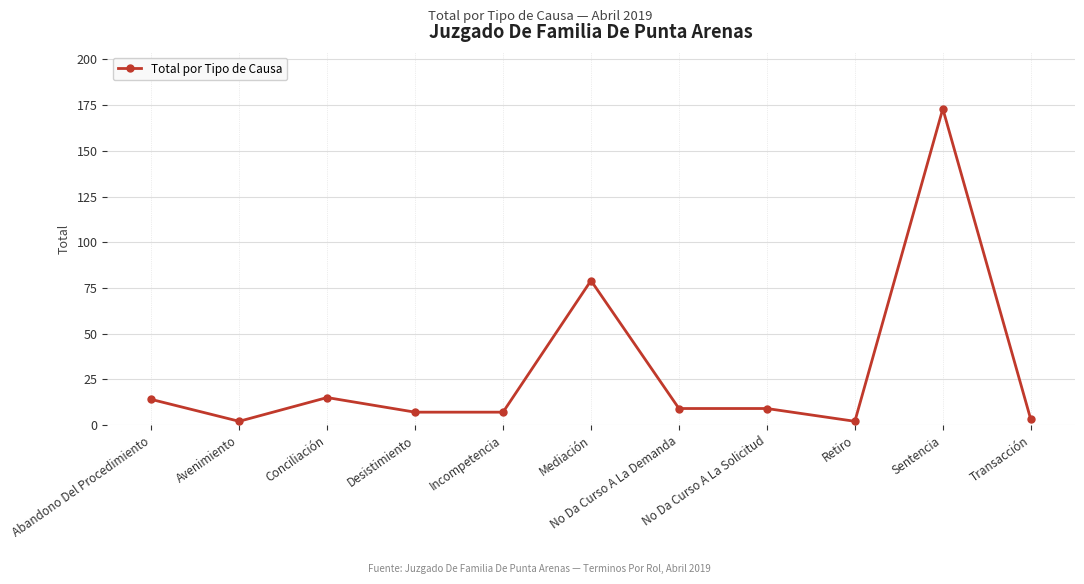

What is the difference between the maximum and second lowest values?

171